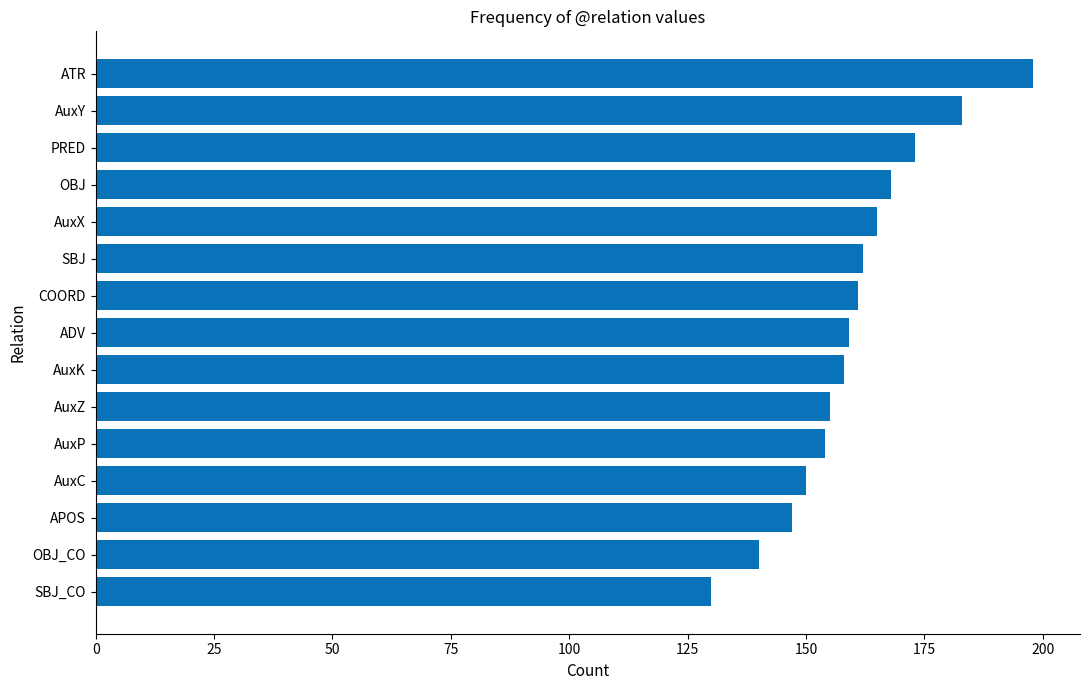

What is the average value?

160